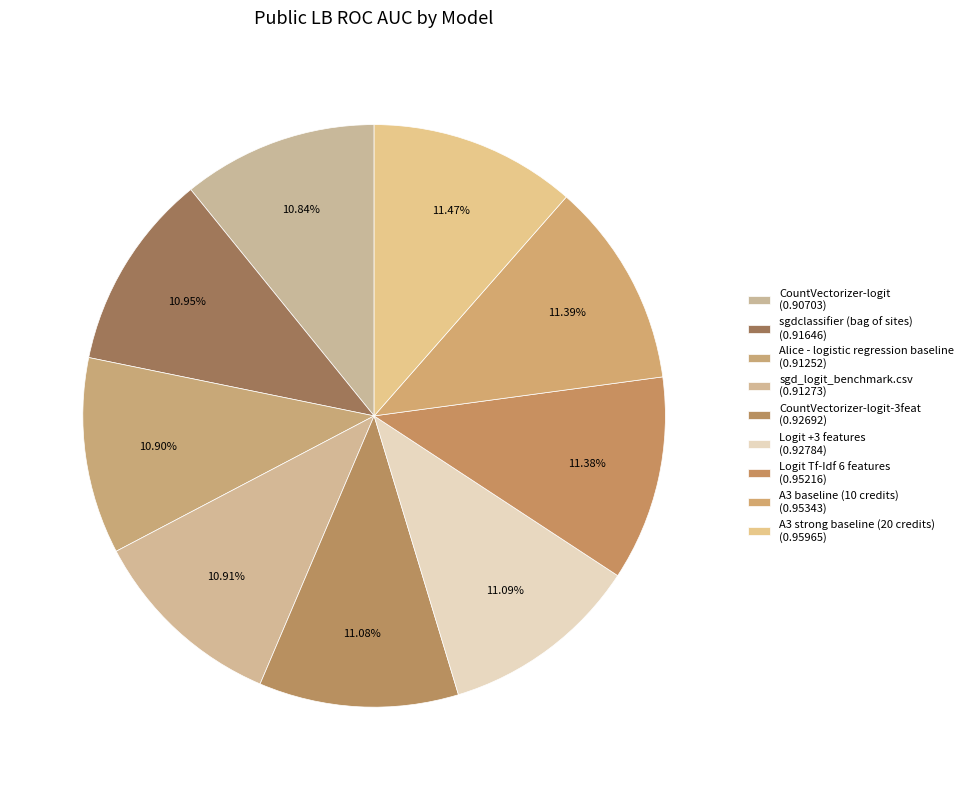

To the nearest percent, what is the difference between the largest and smallest slice percentages?

1%